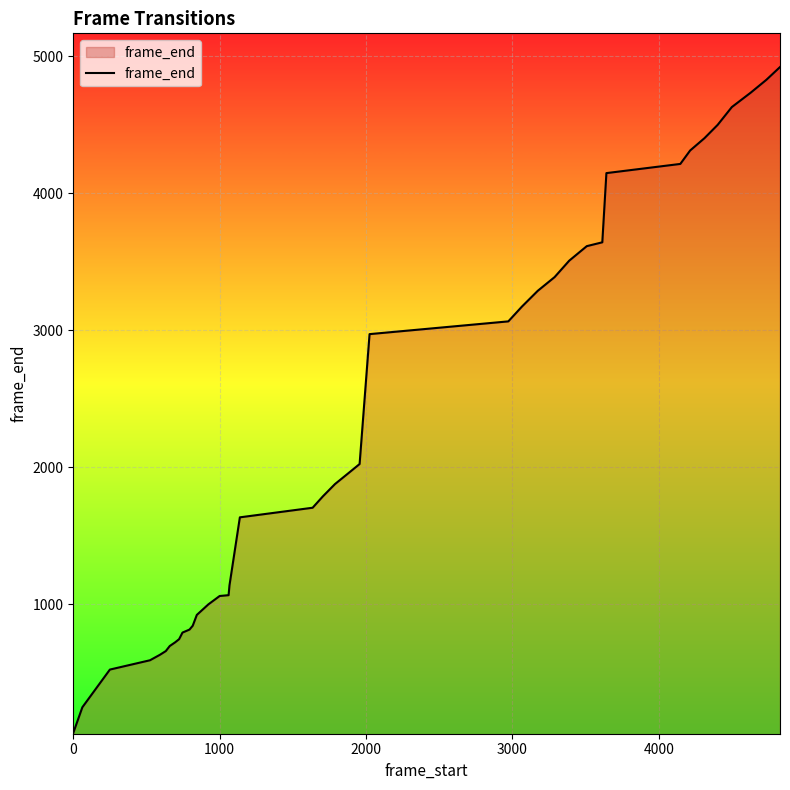

What is the difference between the maximum and minimum values?

4859